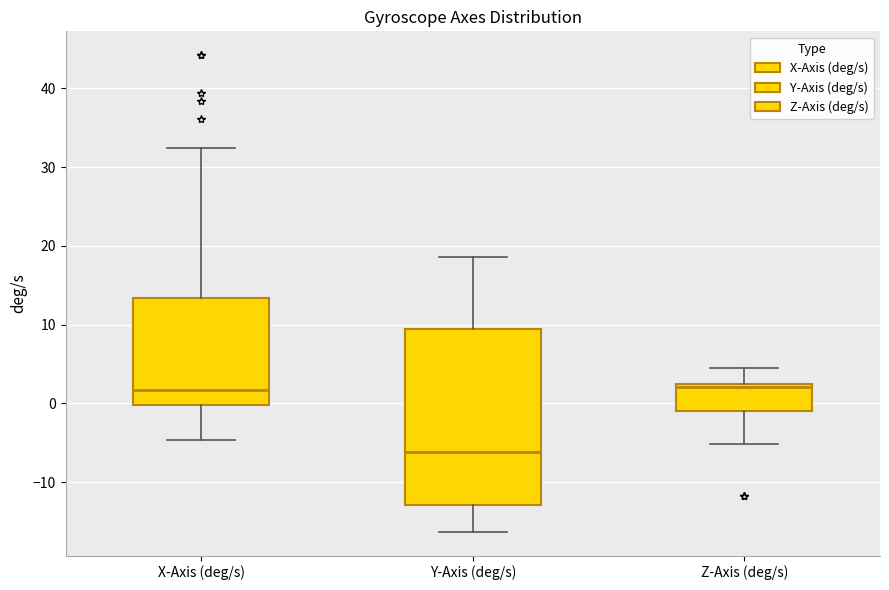

Which box has the lowest median line?

Y-Axis (deg/s)